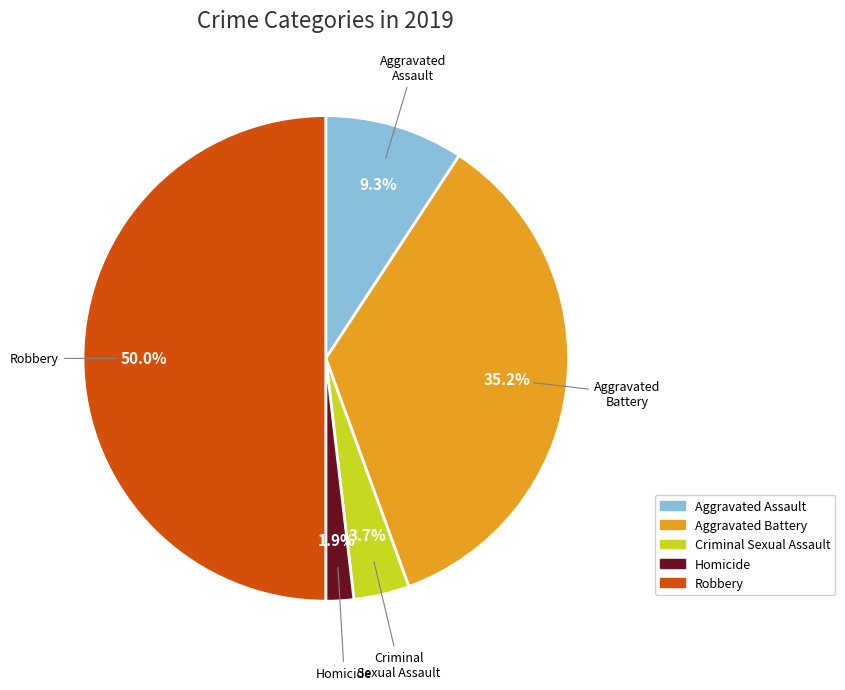

What is the largest slice in the pie chart?

Robbery